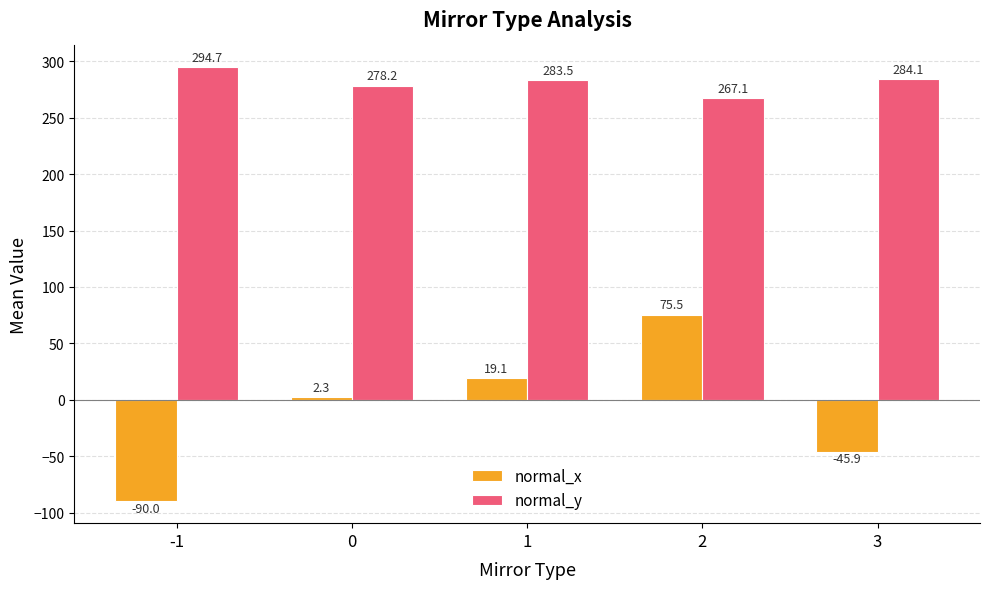

Does the chart contain any negative values?

Yes